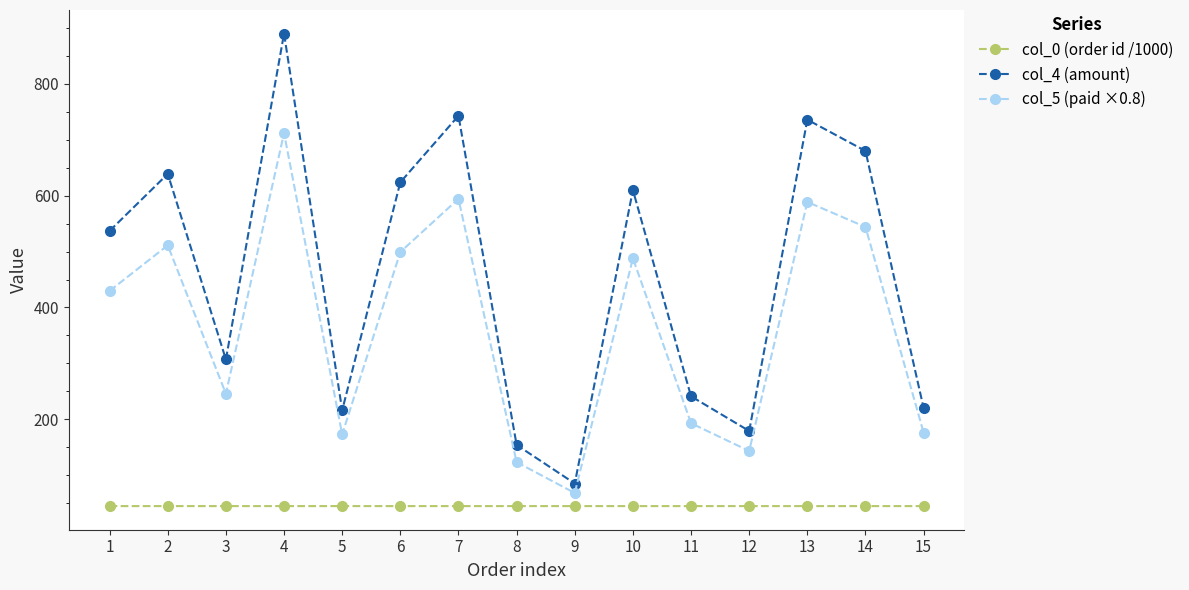

True or false: col_0 (order id /1000) and col_4 (amount) cross at least once.

False